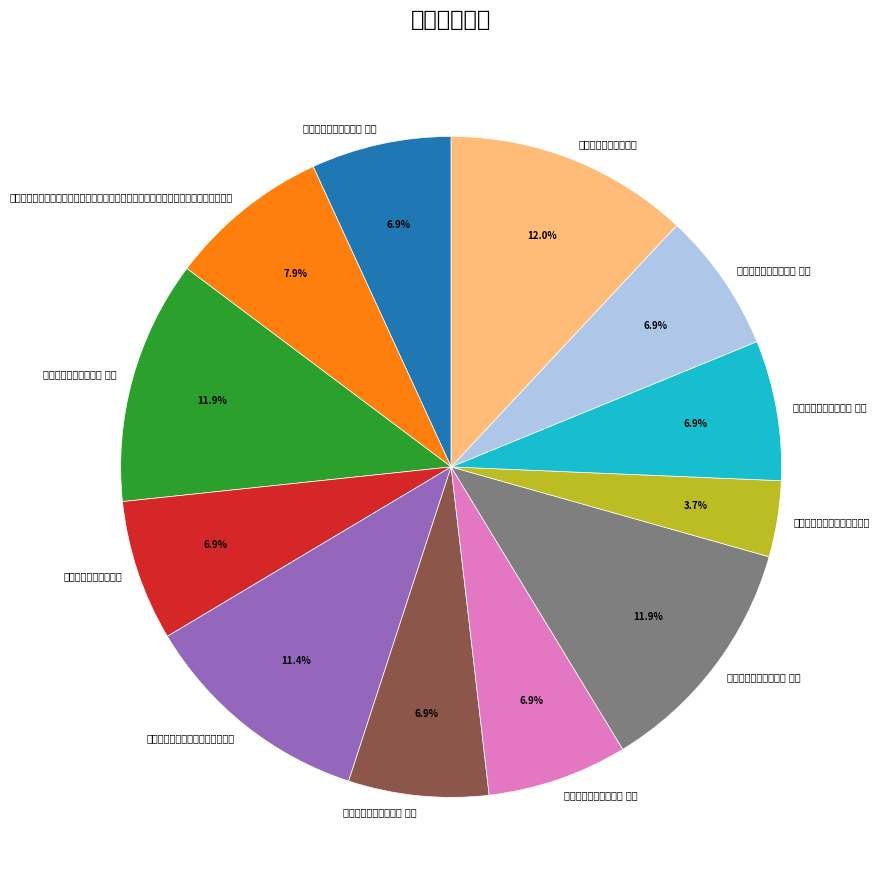

To the nearest percent, what is the combined percentage of 至泰州书徐千户壁二首 and 同李子自扬州至泰州作 其二?

19%